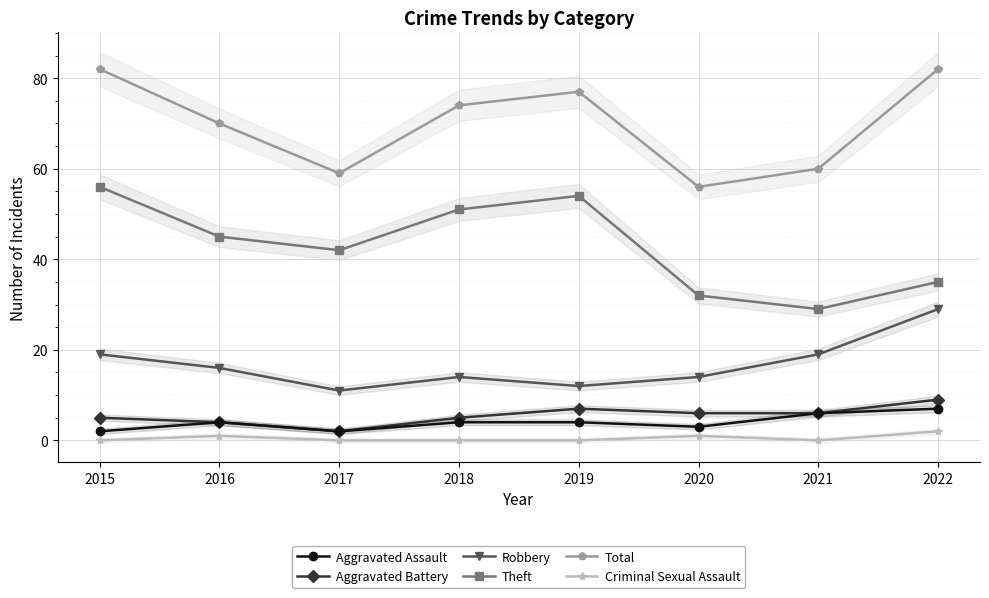

How many lines are shown in the chart?

6